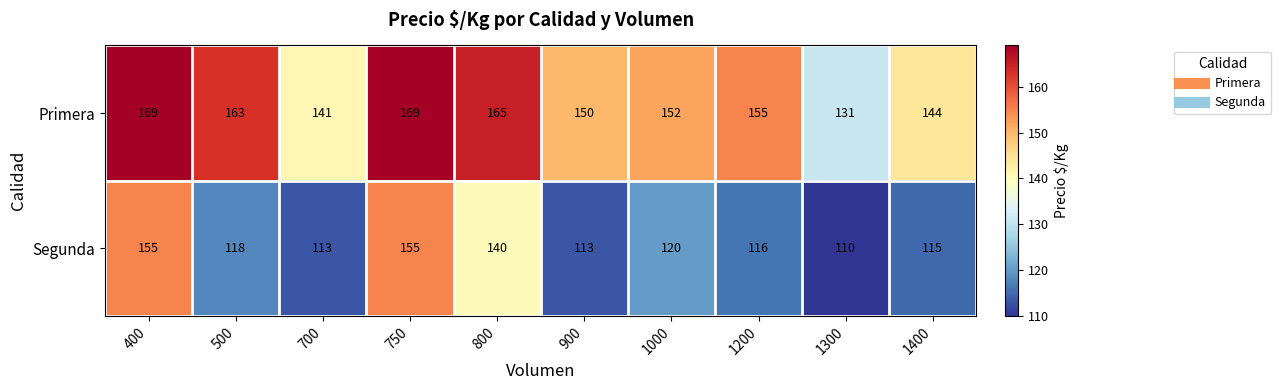

Count the number of data series in this chart.

2